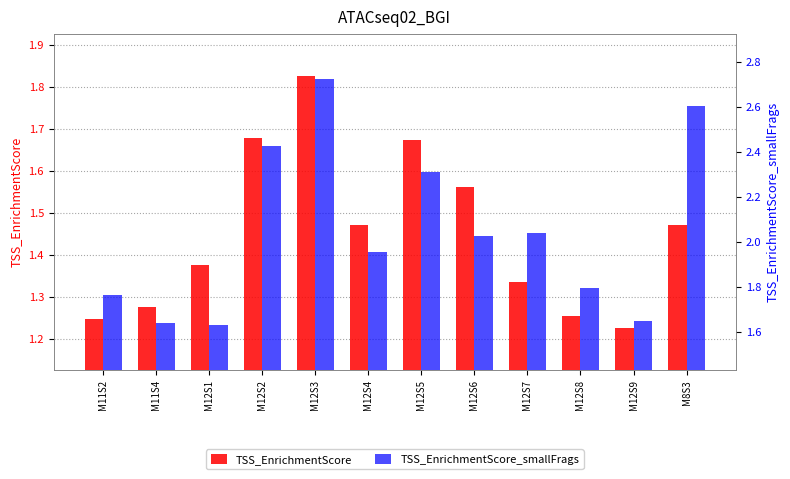

What are all the series names shown in the legend?

TSS_EnrichmentScore, TSS_EnrichmentScore_smallFrags